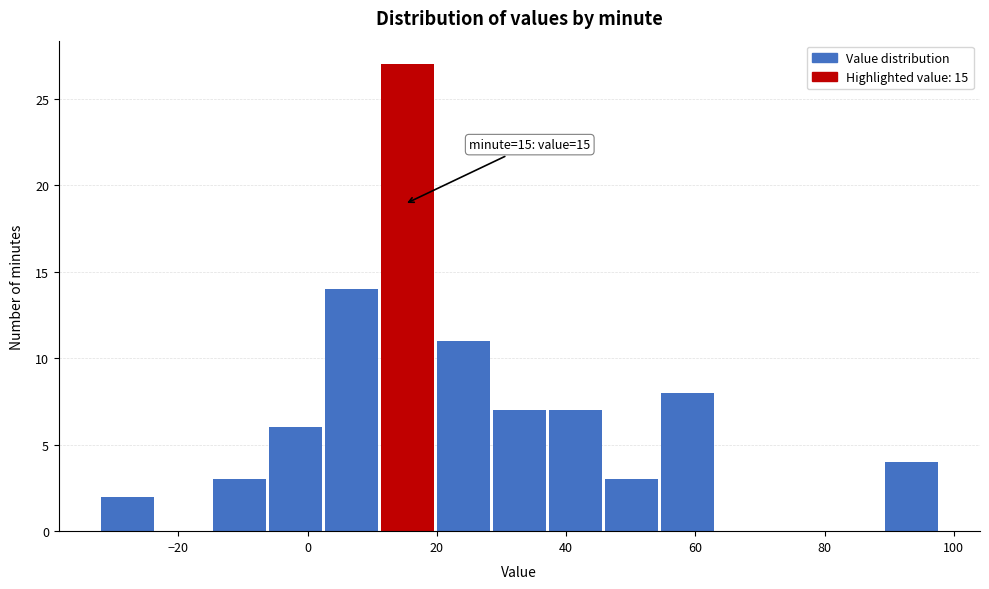

Over which range of the x-axis is the bar tallest?

12 to 20